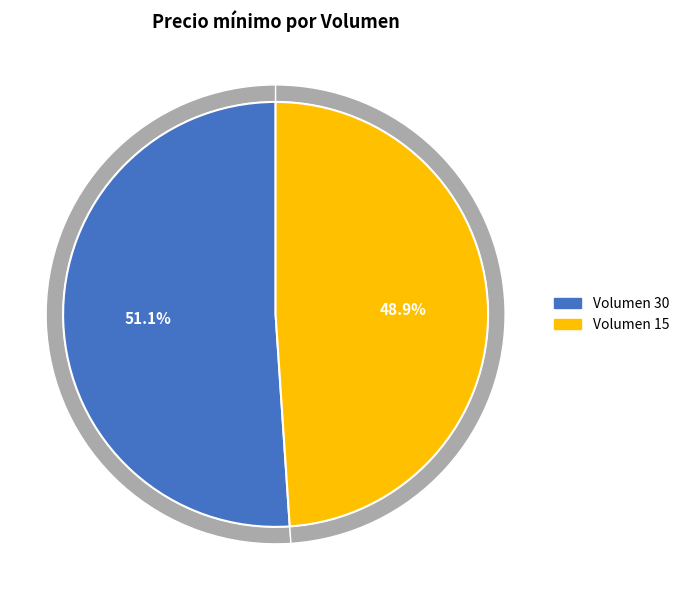

To the nearest percent, what percentage of the pie is 15?

49%